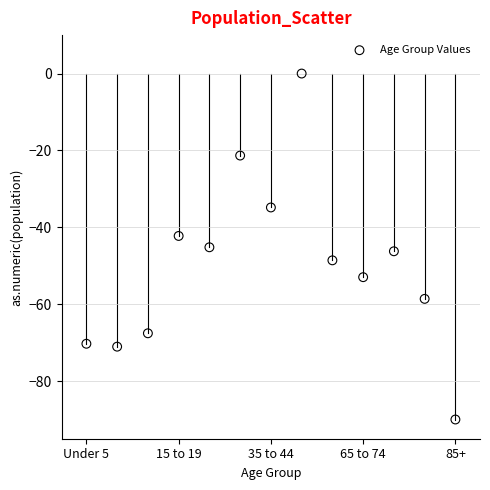

What is the range of Y values (max minus min)?

90.0